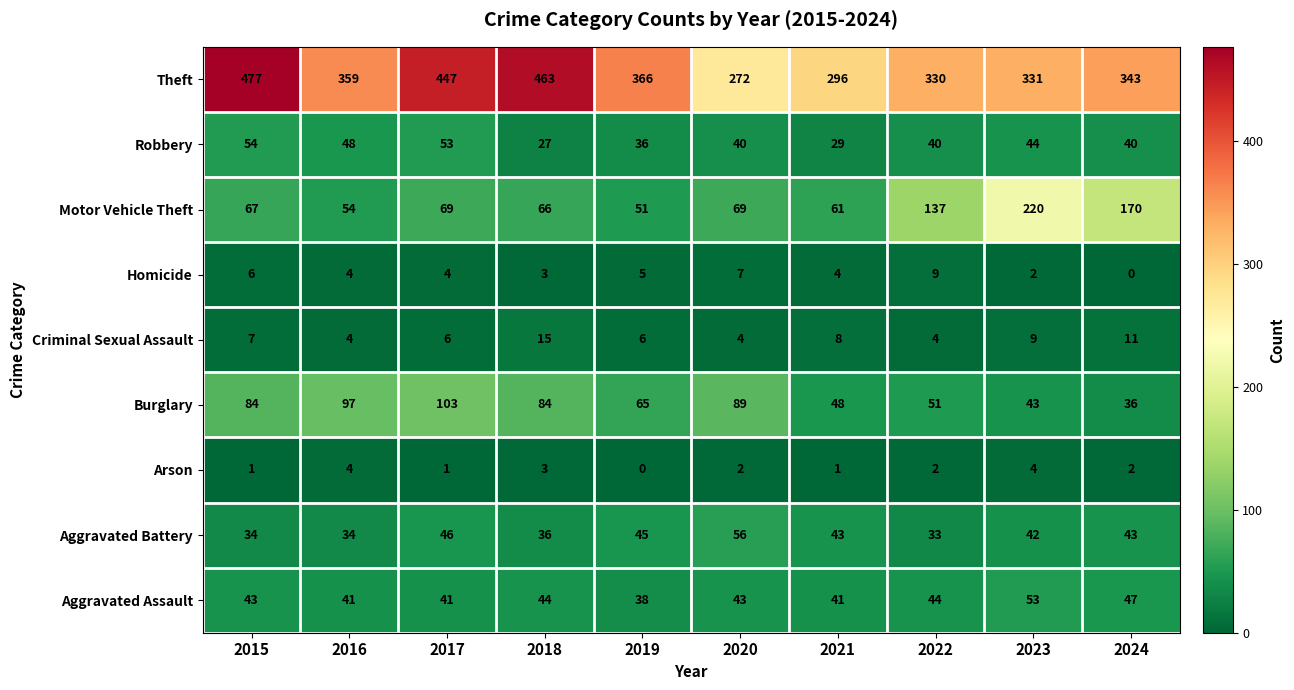

Which label corresponds to the largest value in the chart?

2015